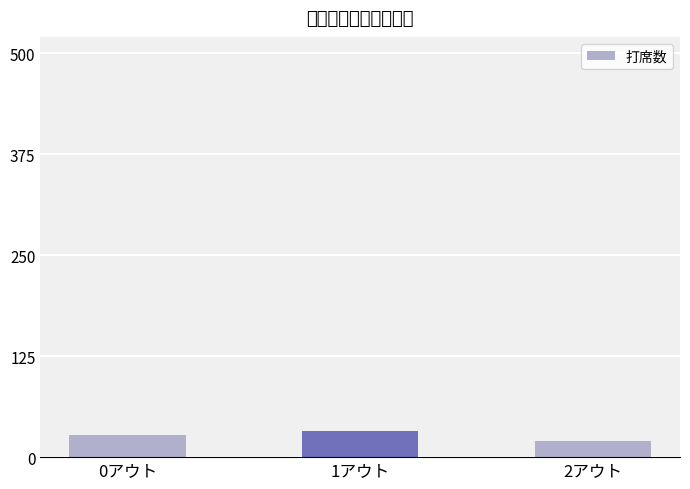

What is the value of the 3rd bar from the left?

20